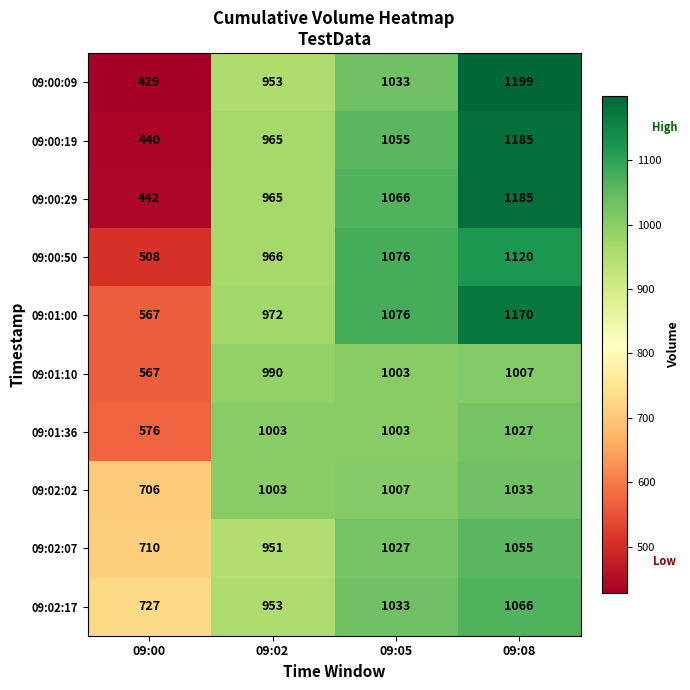

List the labels in order of 09:01:00 value, largest first.

09:08, 09:05, 09:02, 09:00